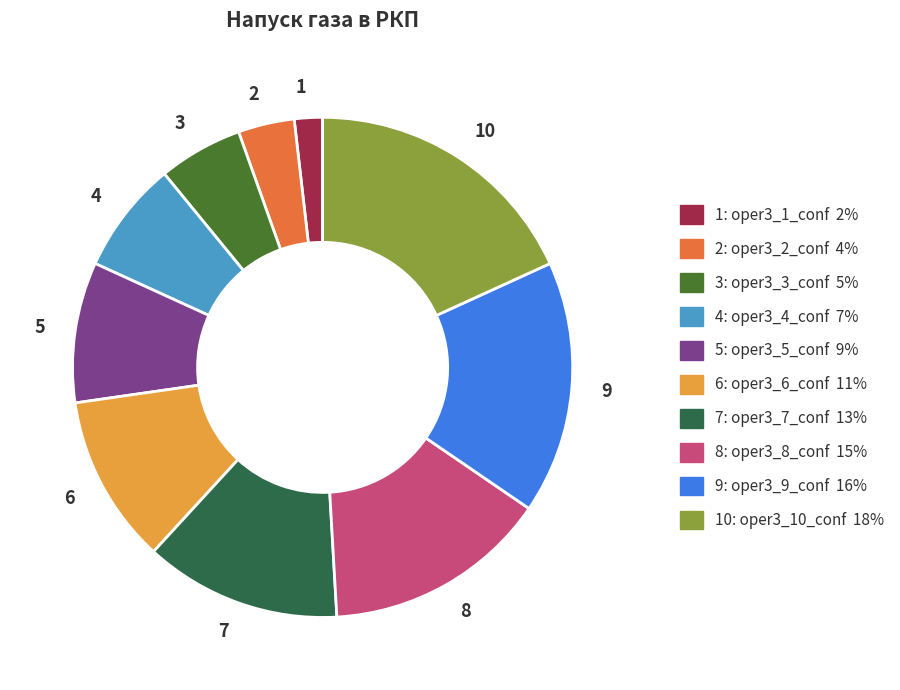

How many segments does this pie chart have?

10